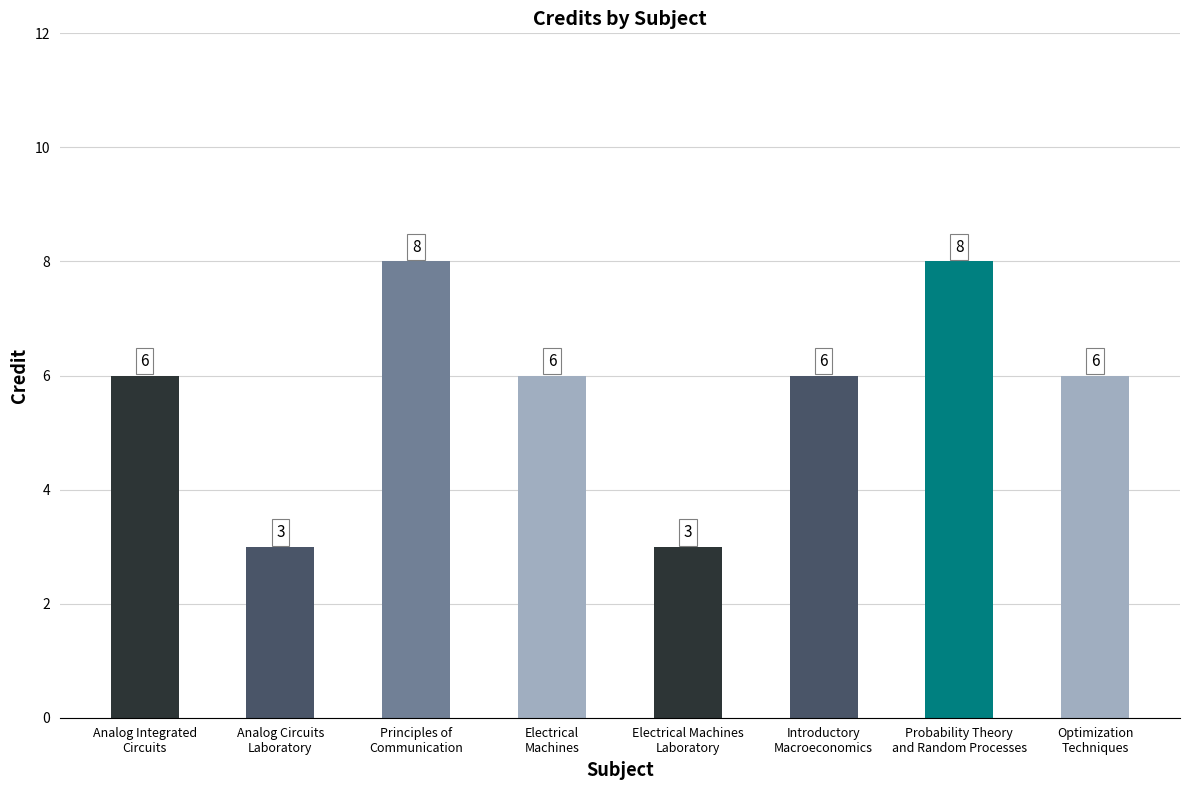

How many data points are less than 6?

2